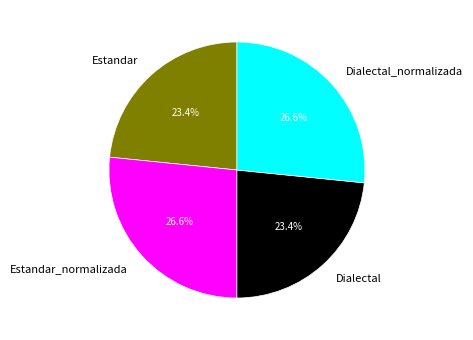

Is it true that Dialectal_normalizada is 27% of the pie?

True